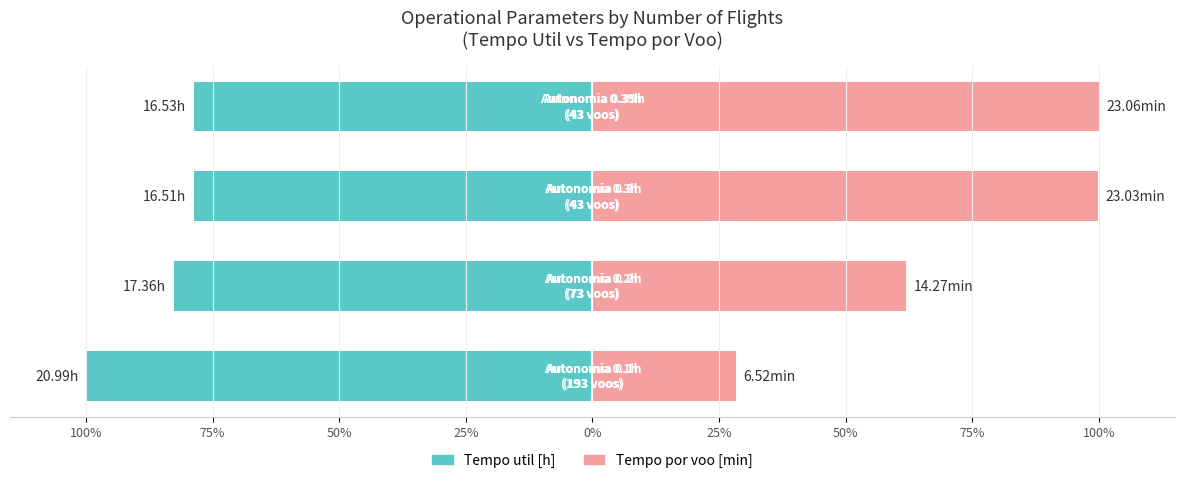

How many groups of bars are there?

4